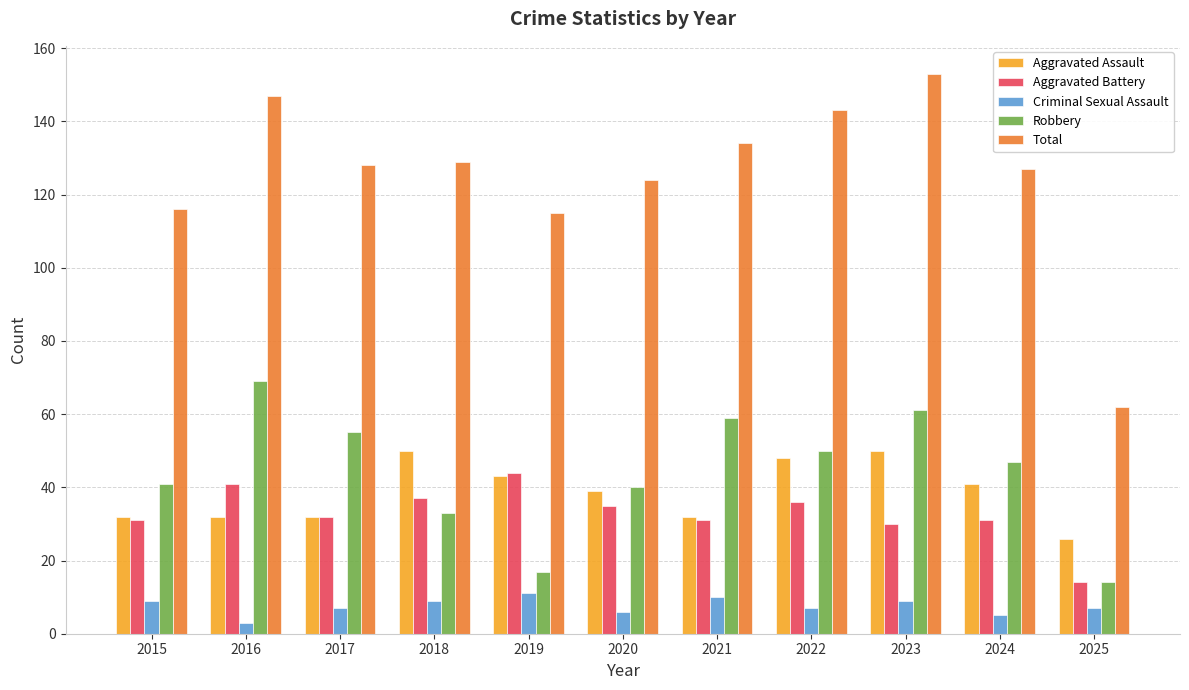

What is the minimum value shown in the chart?

3